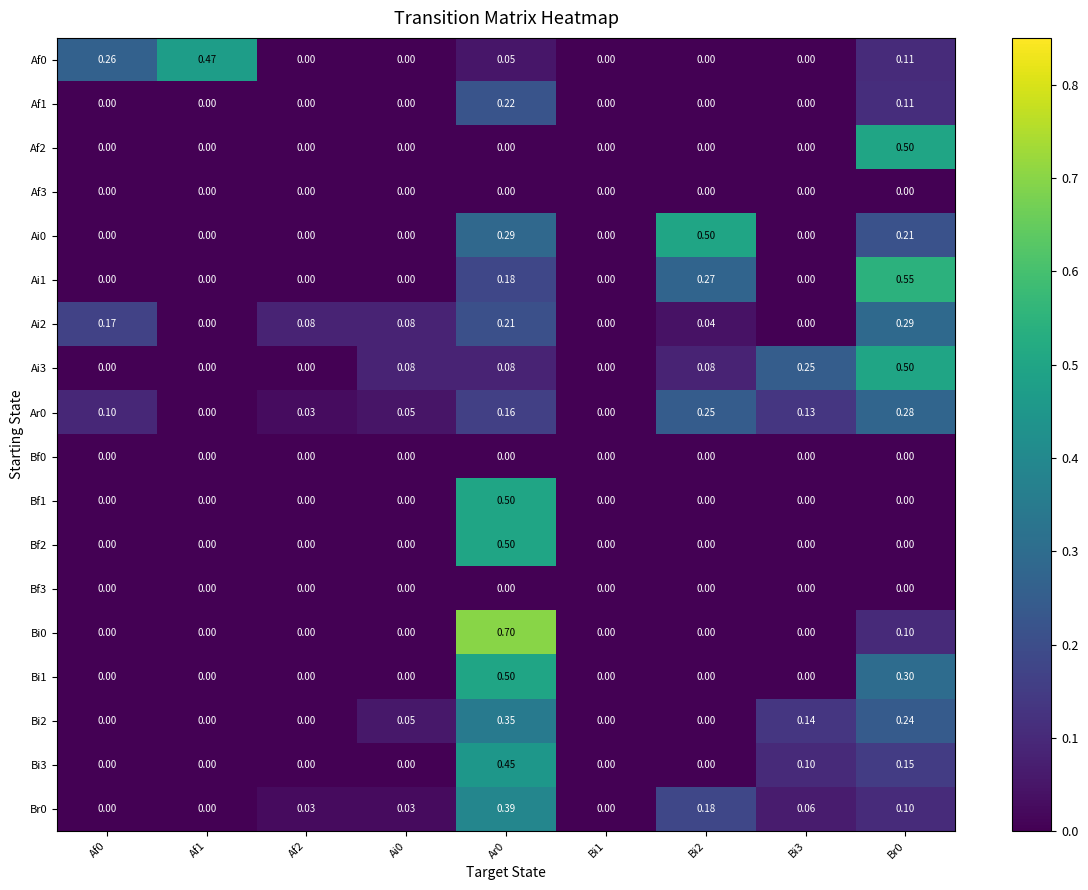

How many distinct data groups are displayed?

18